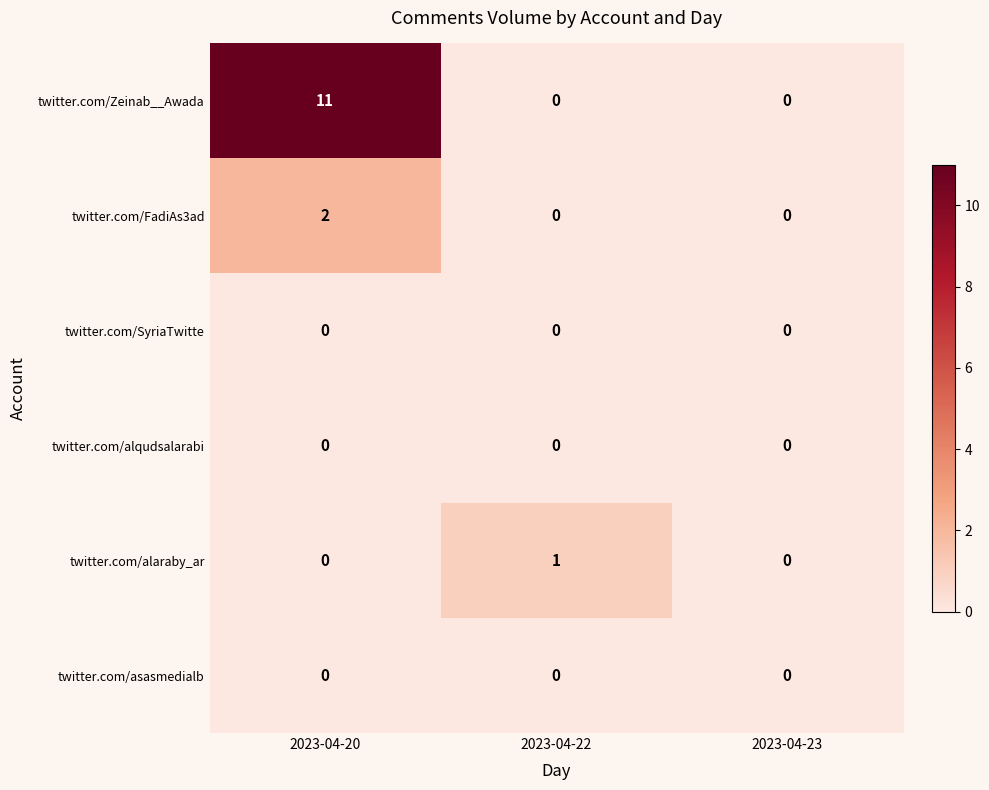

How many distinct data groups are displayed?

6